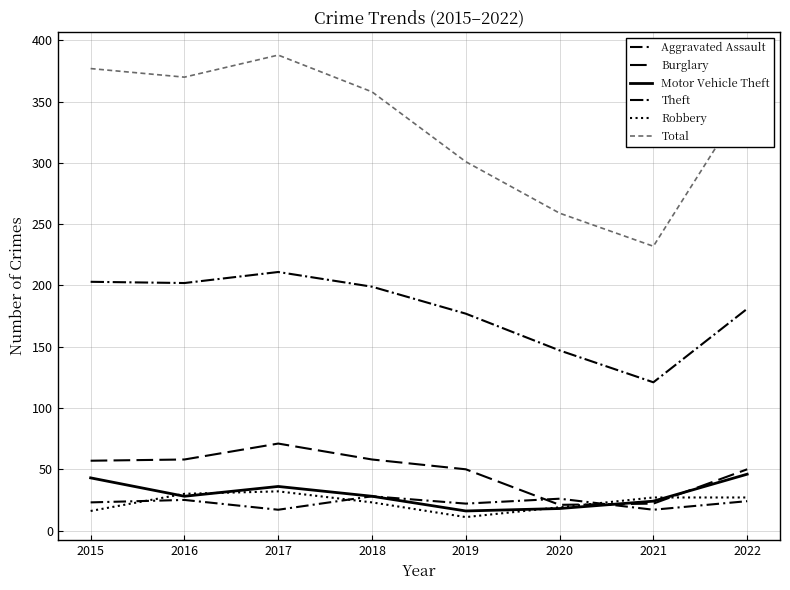

Rank the categories by Theft value from highest to lowest.

2017, 2015, 2016, 2018, 2022, 2019, 2020, 2021